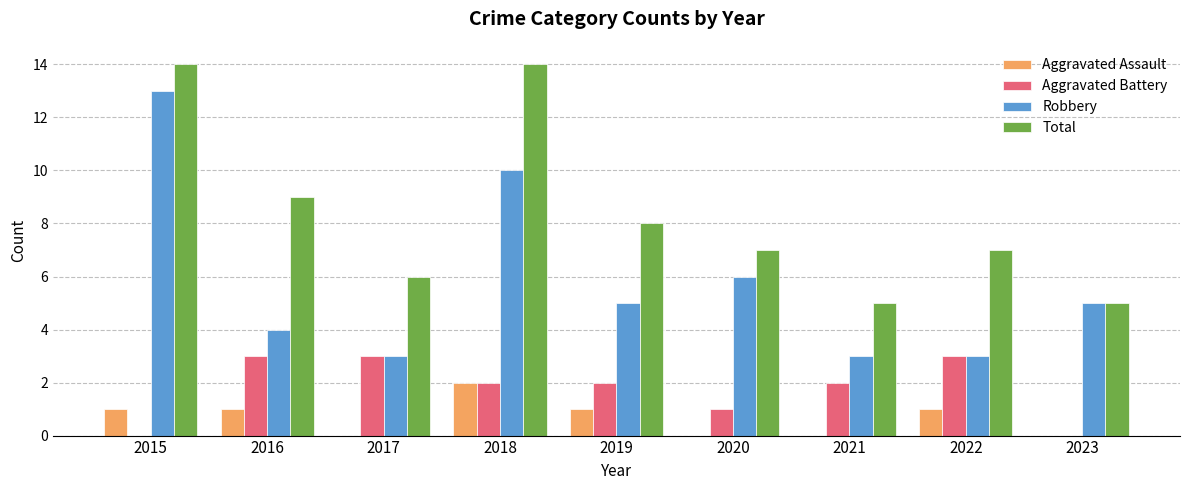

What is the greatest value displayed?

14